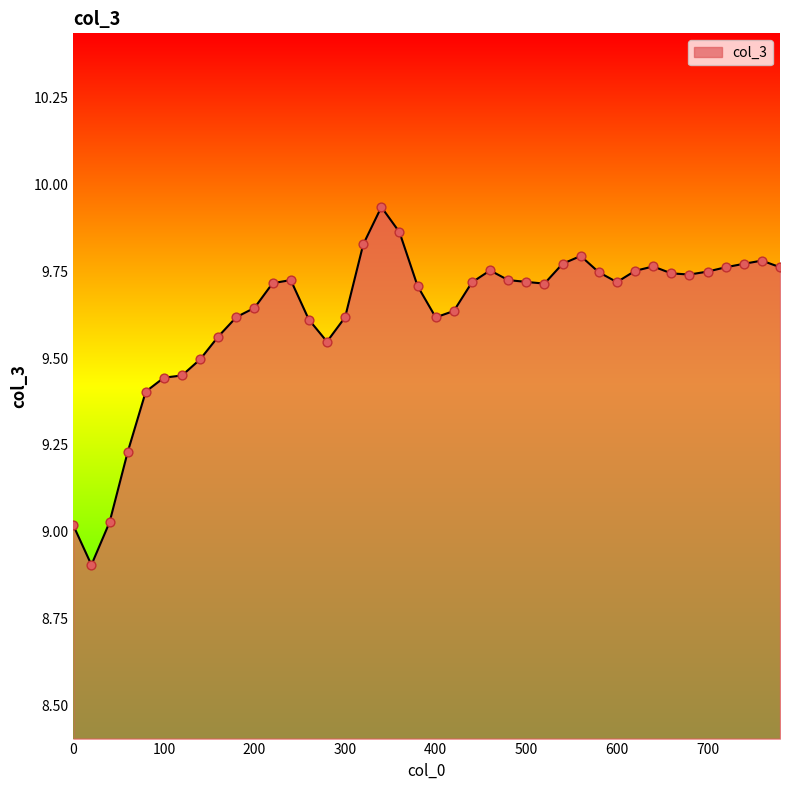

What is the difference between the maximum and minimum values?

1.0